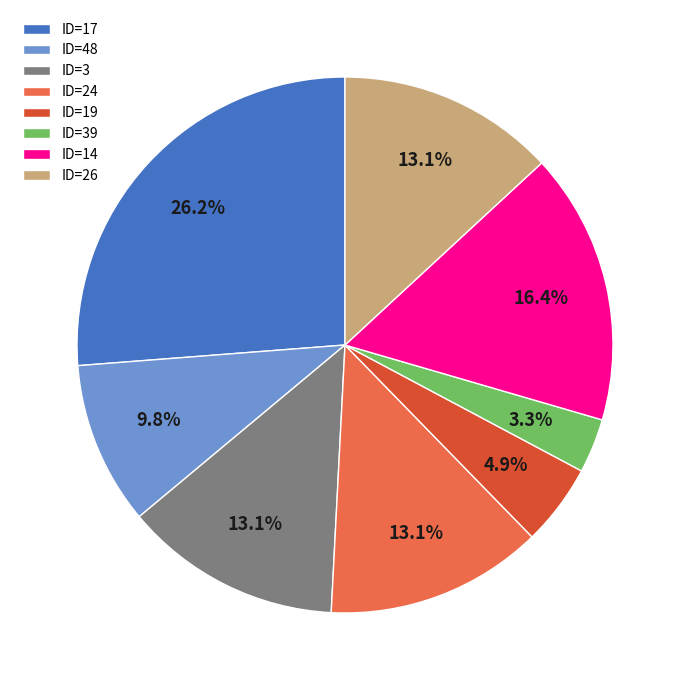

Which category has the biggest portion of the pie?

ID=17